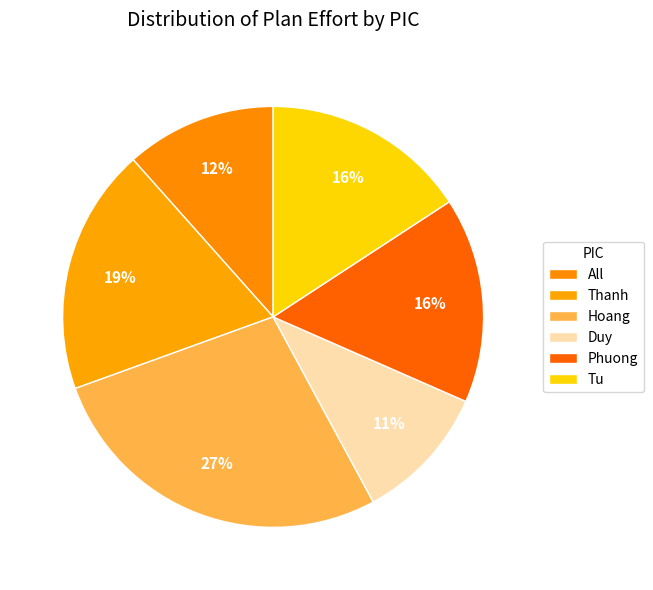

Rank the categories by value from highest to lowest.

Hoang, Thanh, Phuong, Tu, All, Duy